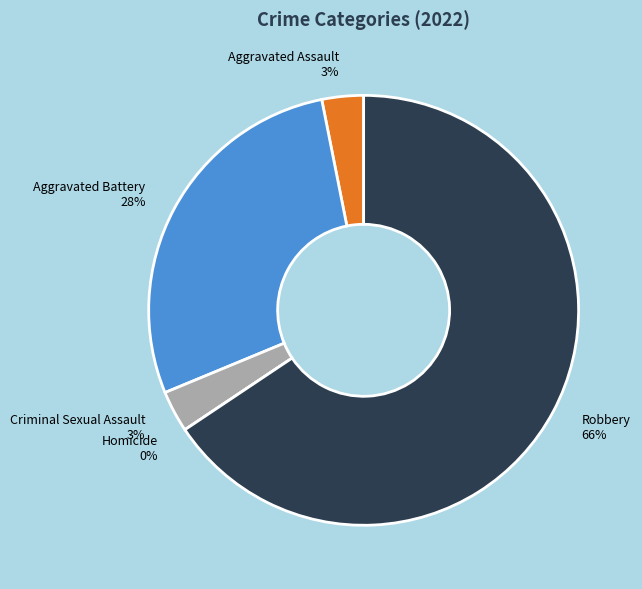

Is there a majority slice in this chart?

Yes